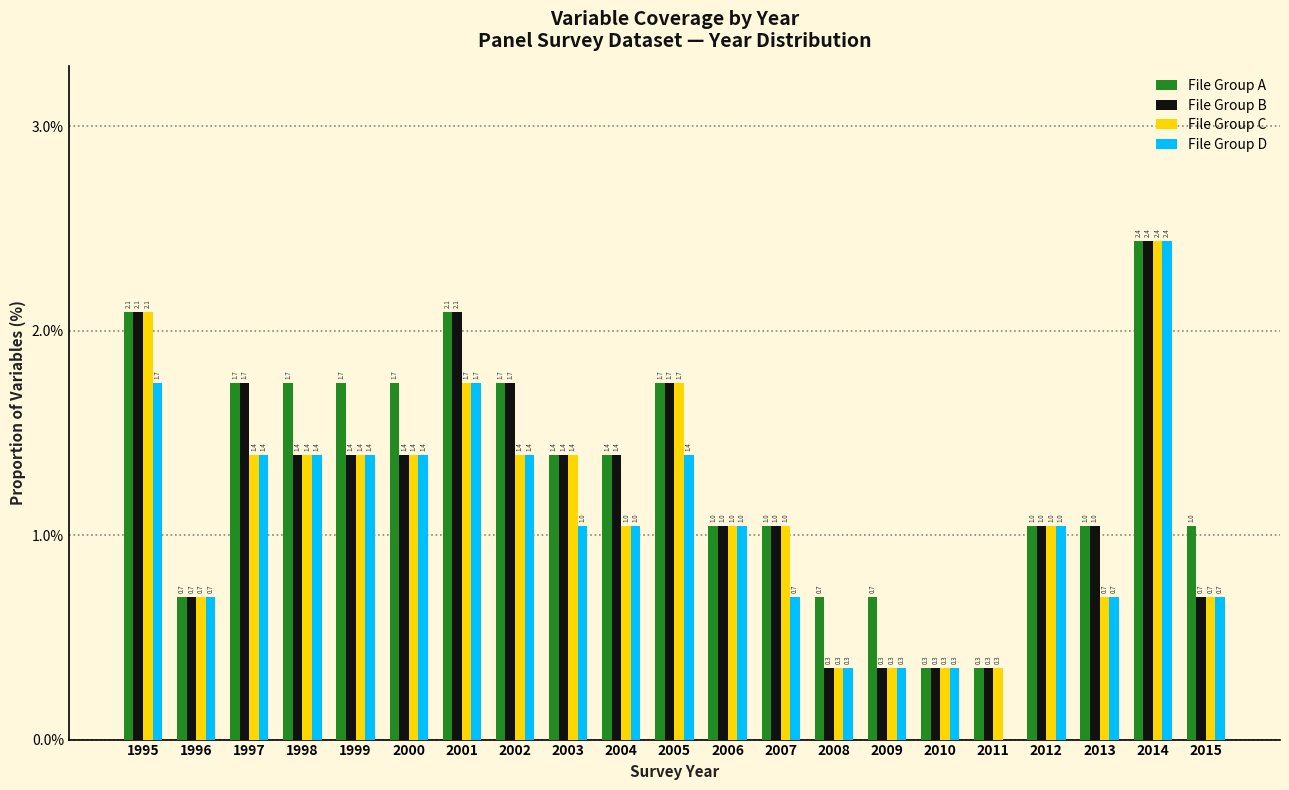

Reading left to right, transcribe all the data shown in this chart.

File Group A: 1995=2.1	1996=0.7	1997=1.7	1998=1.7	1999=1.7	2000=1.7	2001=2.1	2002=1.7	2003=1.4	2004=1.4	2005=1.7	2006=1.0	2007=1.0	2008=0.7	2009=0.7	2010=0.3	2011=0.3	2012=1.0	2013=1.0	2014=2.4	2015=1.0
File Group B: 1995=2.1	1996=0.7	1997=1.7	1998=1.4	1999=1.4	2000=1.4	2001=2.1	2002=1.7	2003=1.4	2004=1.4	2005=1.7	2006=1.0	2007=1.0	2008=0.3	2009=0.3	2010=0.3	2011=0.3	2012=1.0	2013=1.0	2014=2.4	2015=0.7
File Group C: 1995=2.1	1996=0.7	1997=1.4	1998=1.4	1999=1.4	2000=1.4	2001=1.7	2002=1.4	2003=1.4	2004=1.0	2005=1.7	2006=1.0	2007=1.0	2008=0.3	2009=0.3	2010=0.3	2011=0.3	2012=1.0	2013=0.7	2014=2.4	2015=0.7
File Group D: 1995=1.7	1996=0.7	1997=1.4	1998=1.4	1999=1.4	2000=1.4	2001=1.7	2002=1.4	2003=1.0	2004=1.0	2005=1.4	2006=1.0	2007=0.7	2008=0.3	2009=0.3	2010=0.3	2011=0.0	2012=1.0	2013=0.7	2014=2.4	2015=0.7